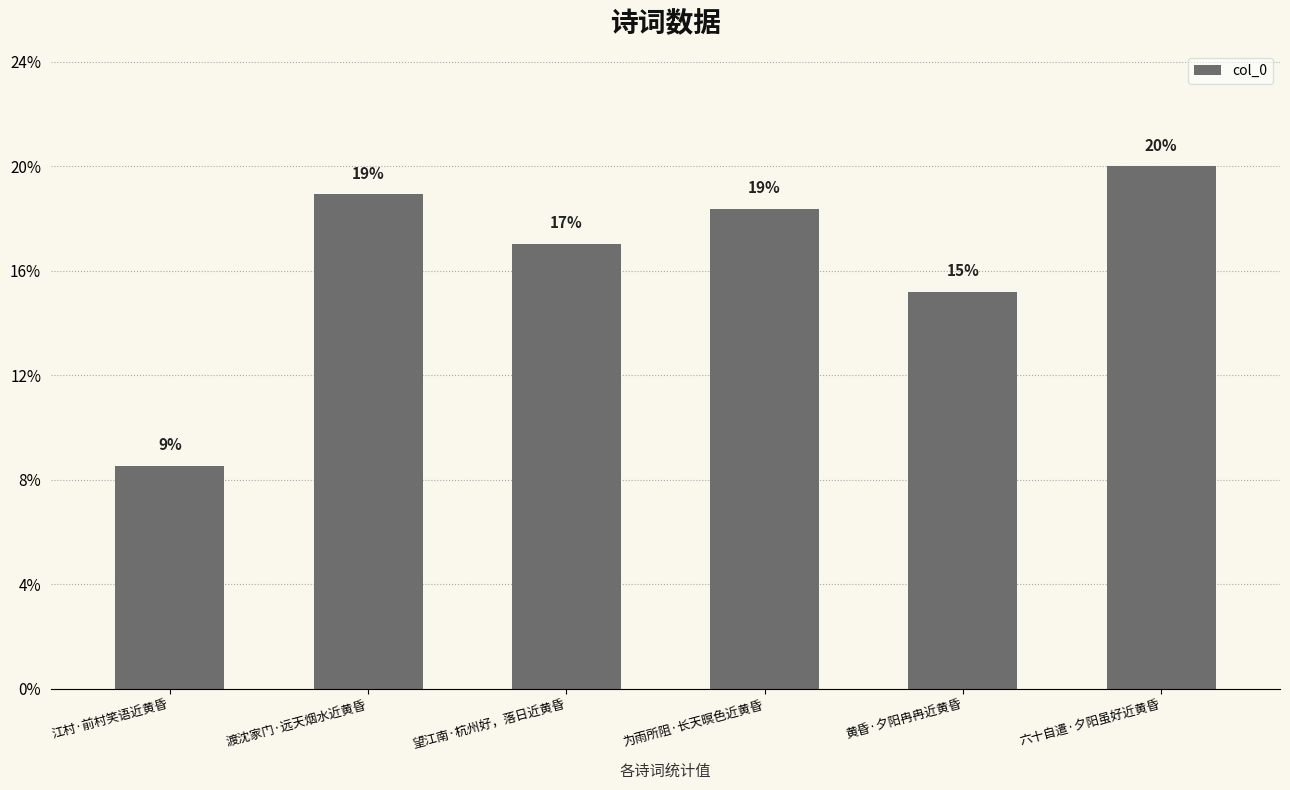

What is the value of the 3rd bar from the left?

276825